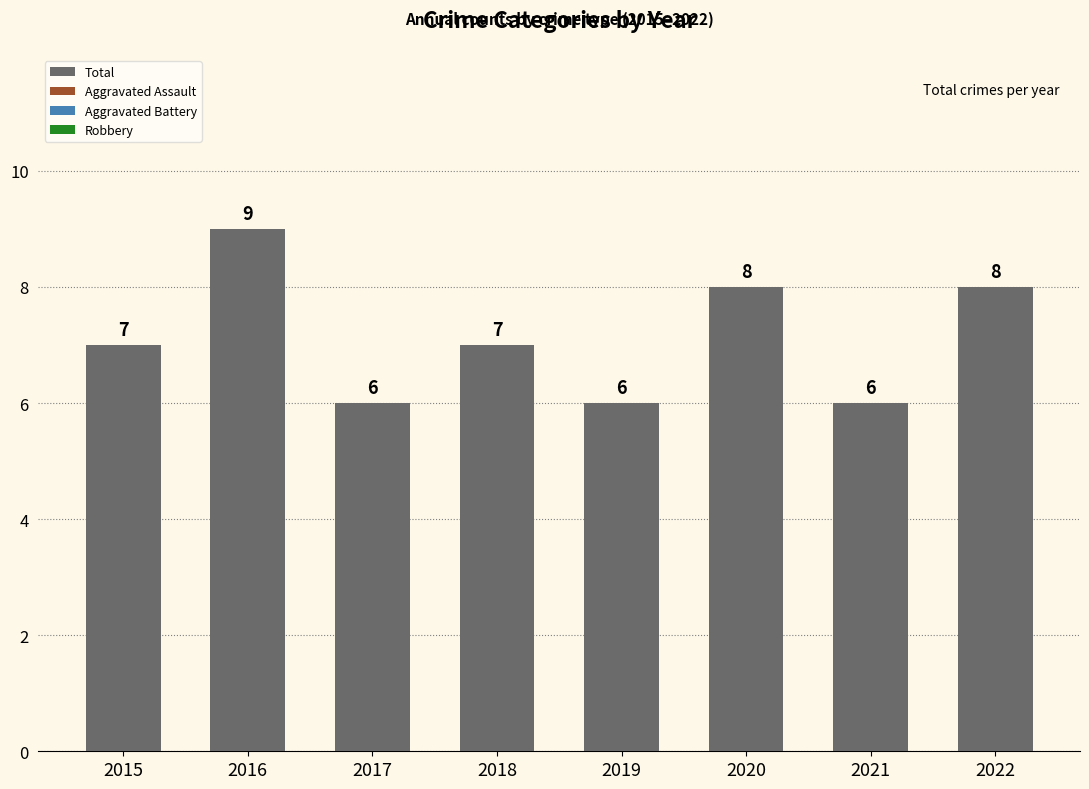

True or false: the data shows 3 at 2022.

False